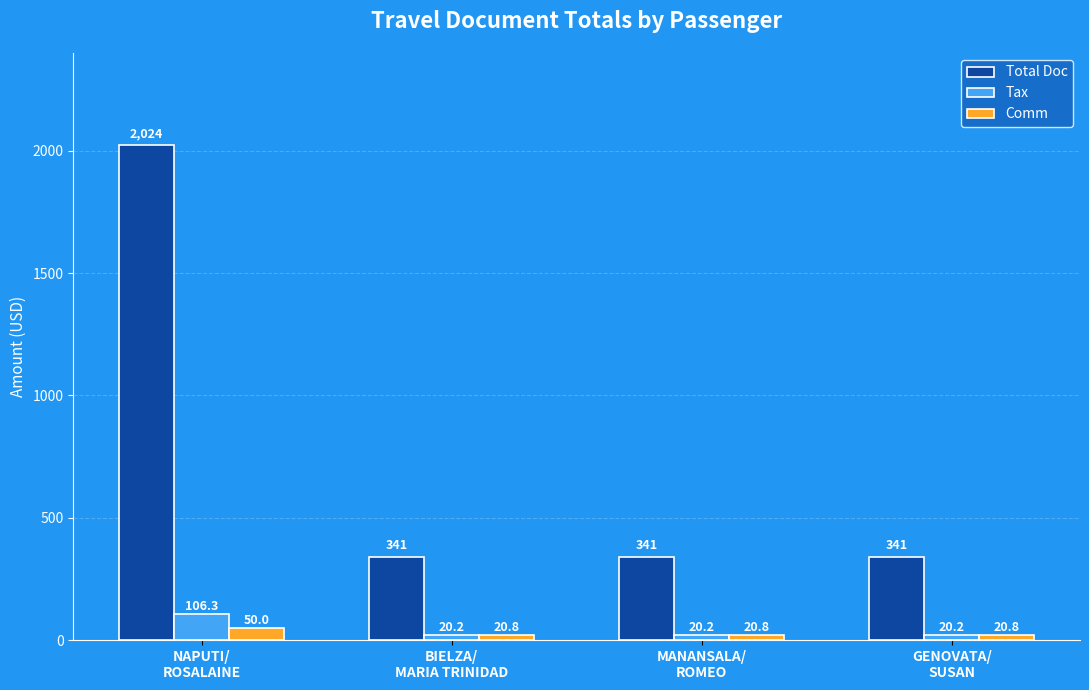

At which category is the sum across all series the highest?

NAPUTI/
ROSALAINE